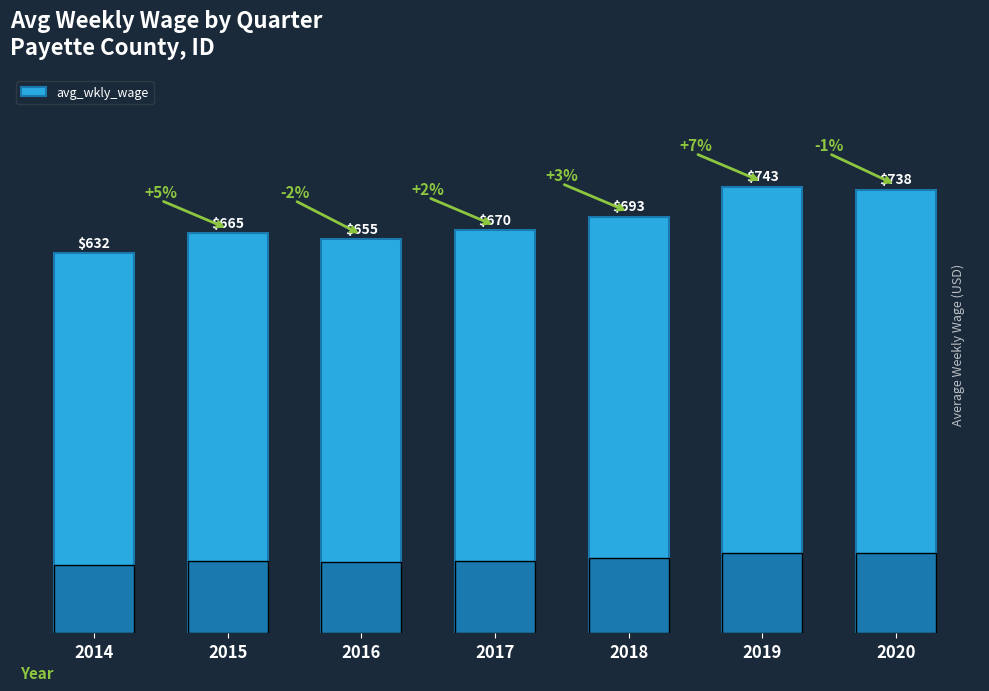

What is the change in value from 2018 to 2020?

+45